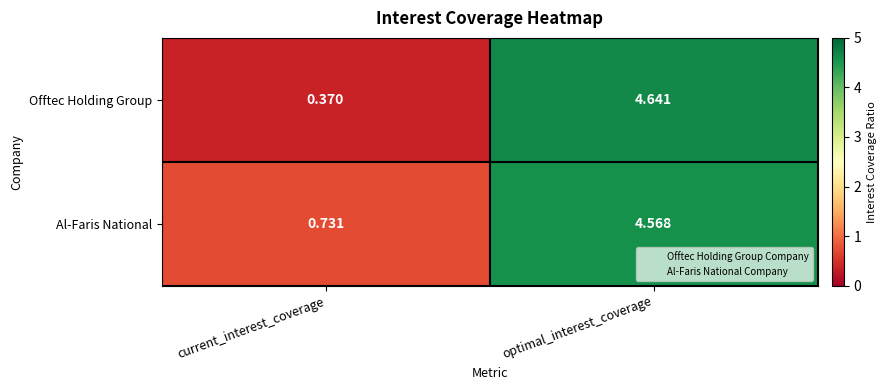

At which category is the sum across all series the highest?

optimal_interest_coverage